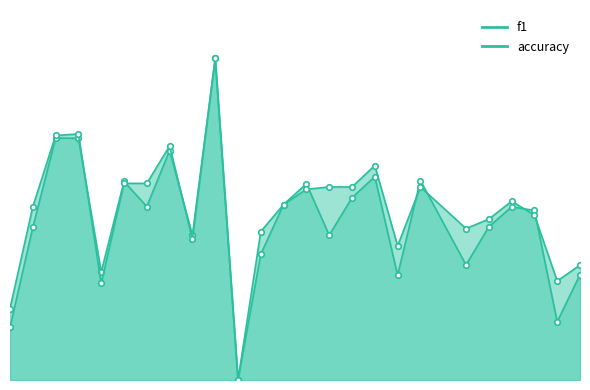

What is the spread (max minus min) of values at 21?

0.1